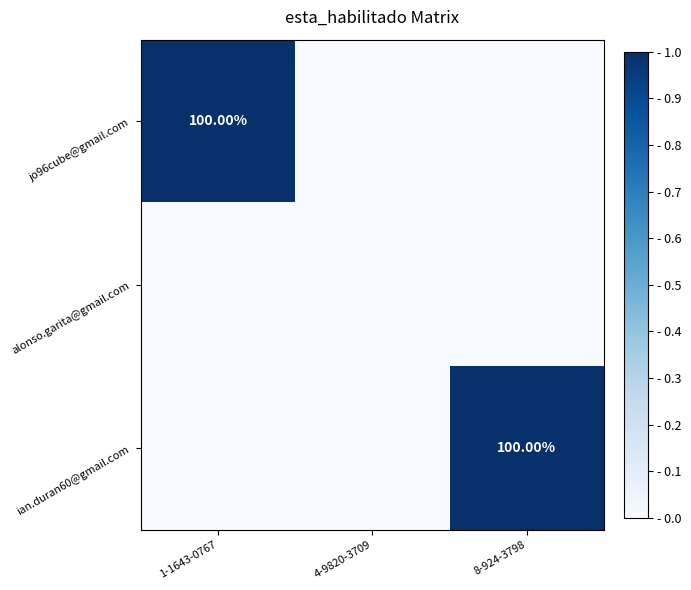

What is the difference between the maximum and minimum values in the ian.duran60@gmail.com series?

1